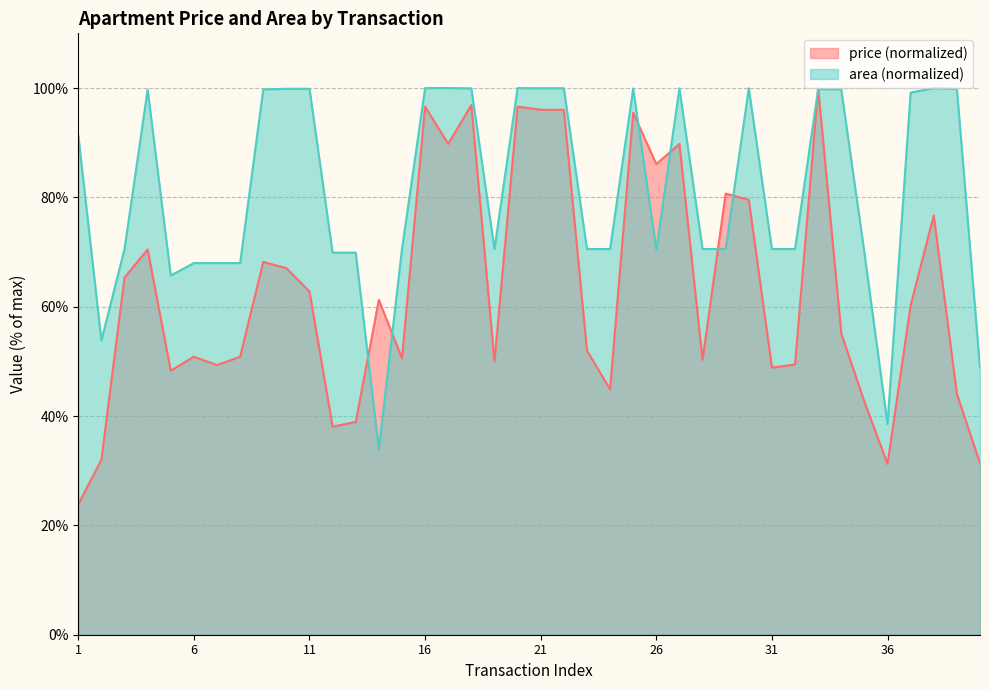

In avg_area, how many points are higher than both neighbors (excluding endpoints)?

8